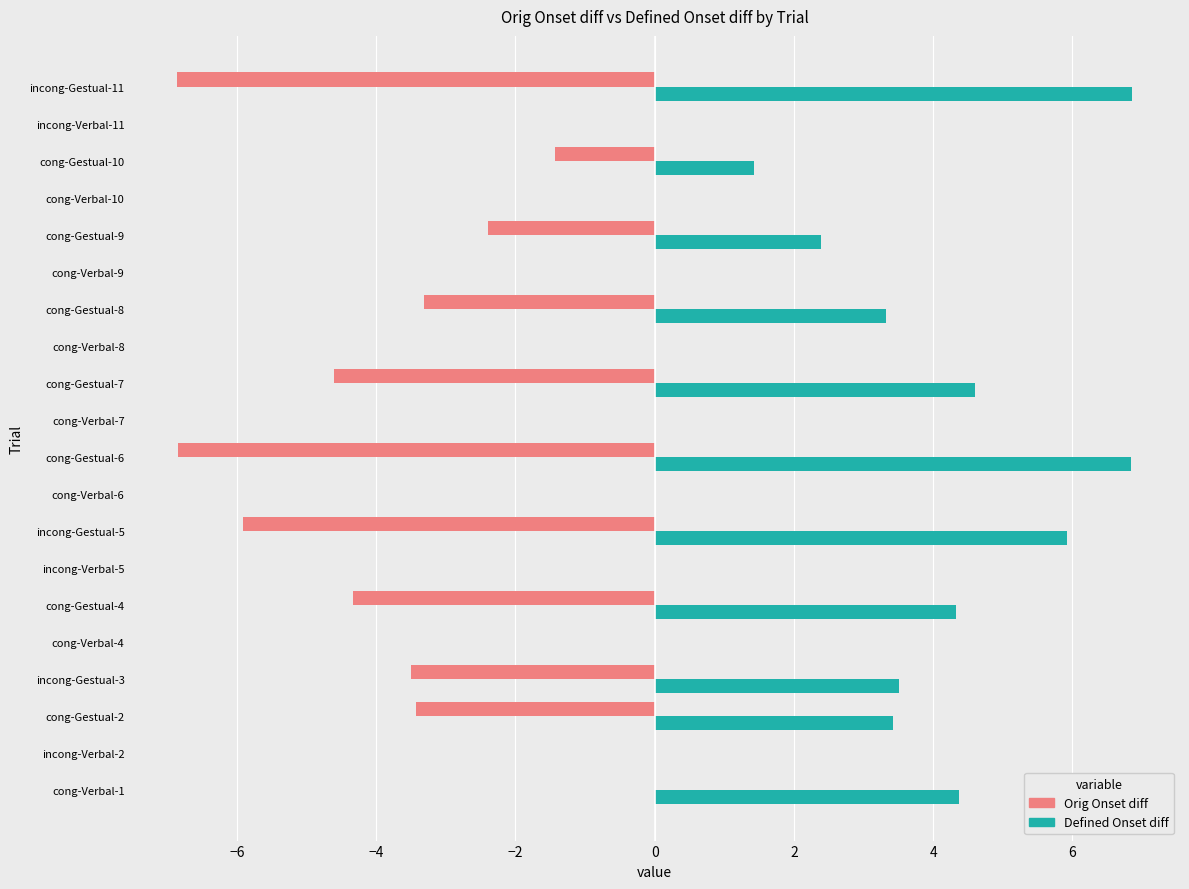

What is the sum of the Orig Onset diff values at cong-Verbal-7 and cong-Gestual-8?

-3.3